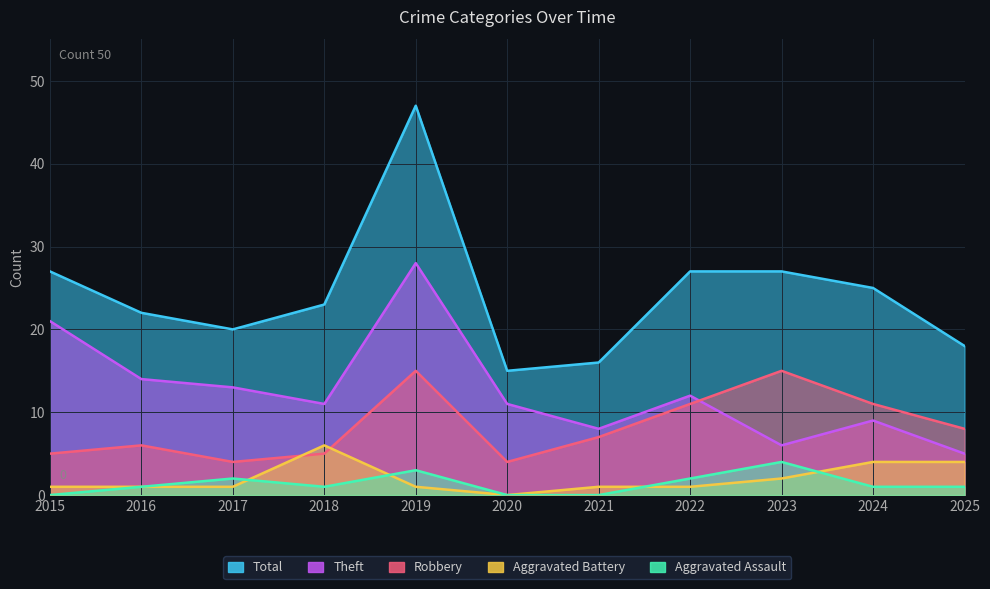

How many interior local valleys does the Theft series have?

3